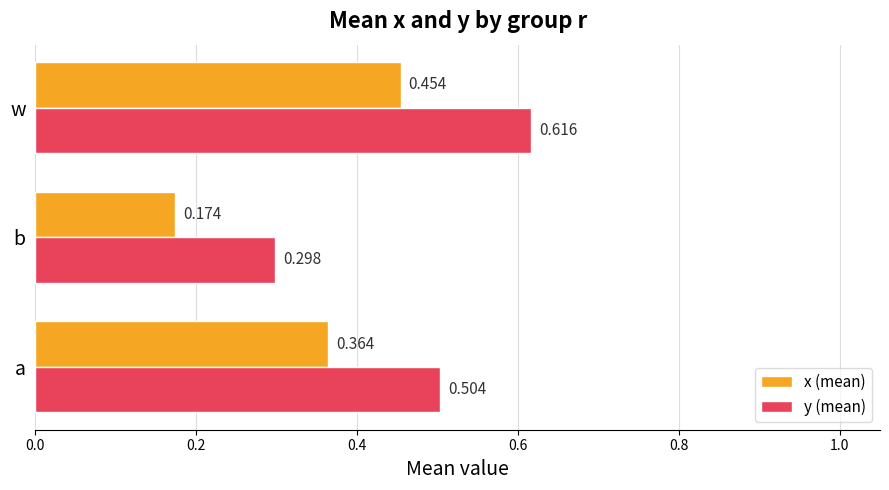

List the labels in order of x (mean) value, largest first.

w, a, b